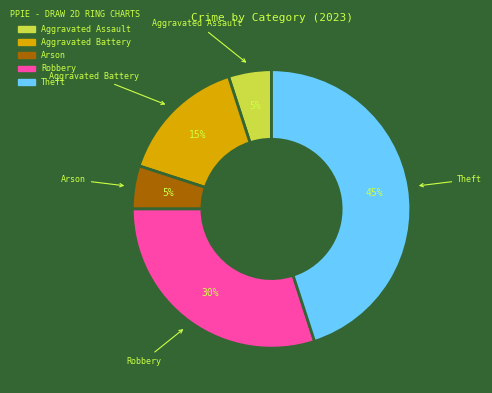

Is there a majority slice in this chart?

No